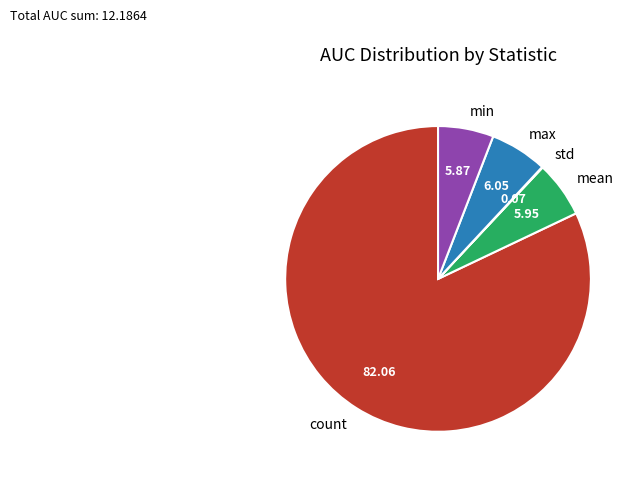

Between count and mean, which is larger?

count